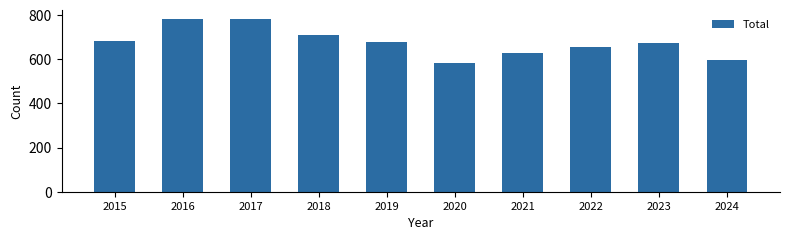

What is the greatest value displayed?

784